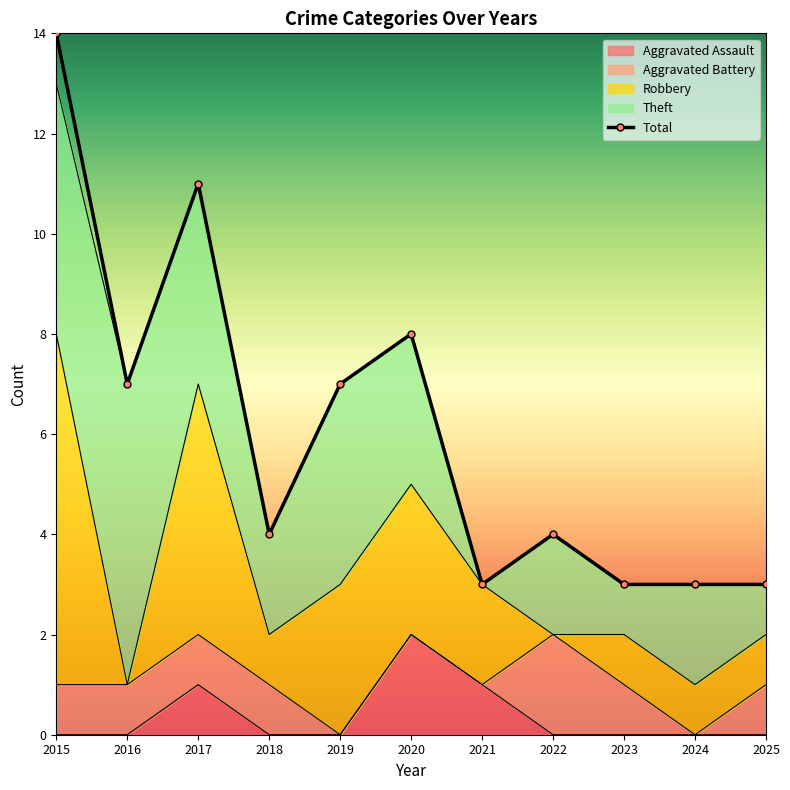

Which category has the lowest value across all series?

2015